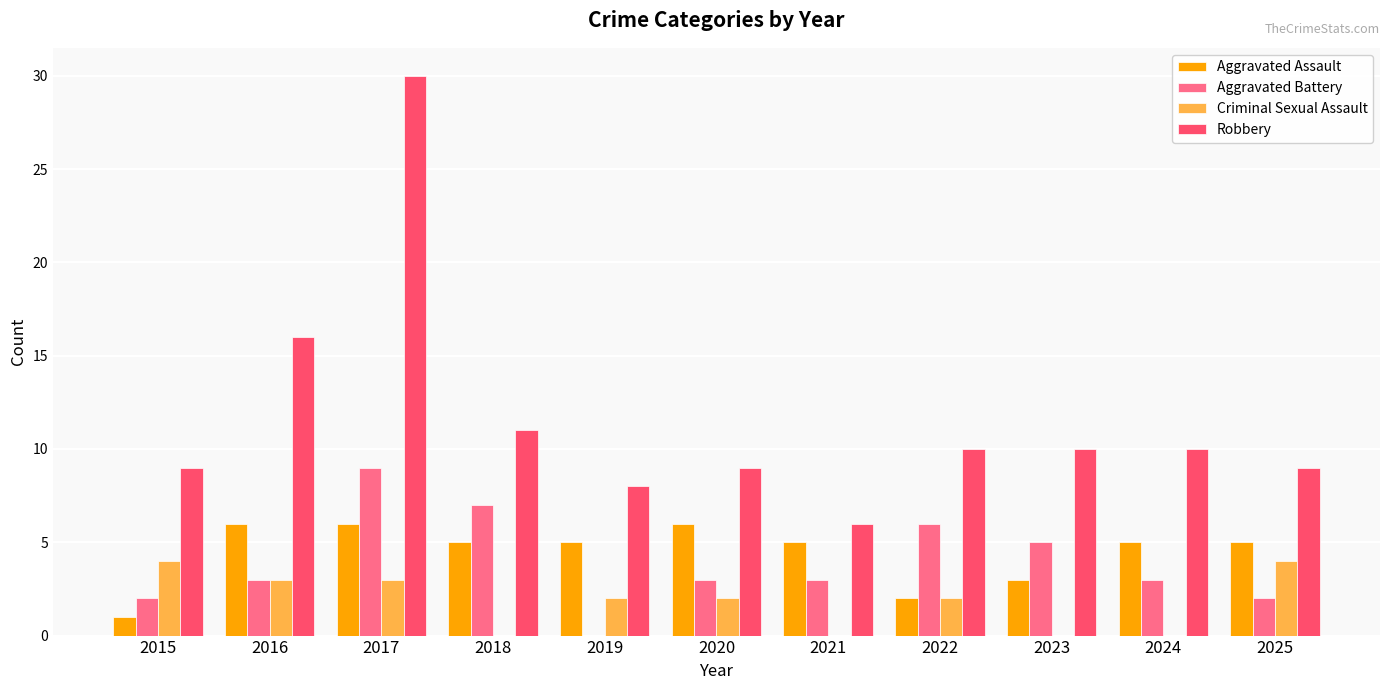

How many positive values does the Aggravated Battery series have?

10